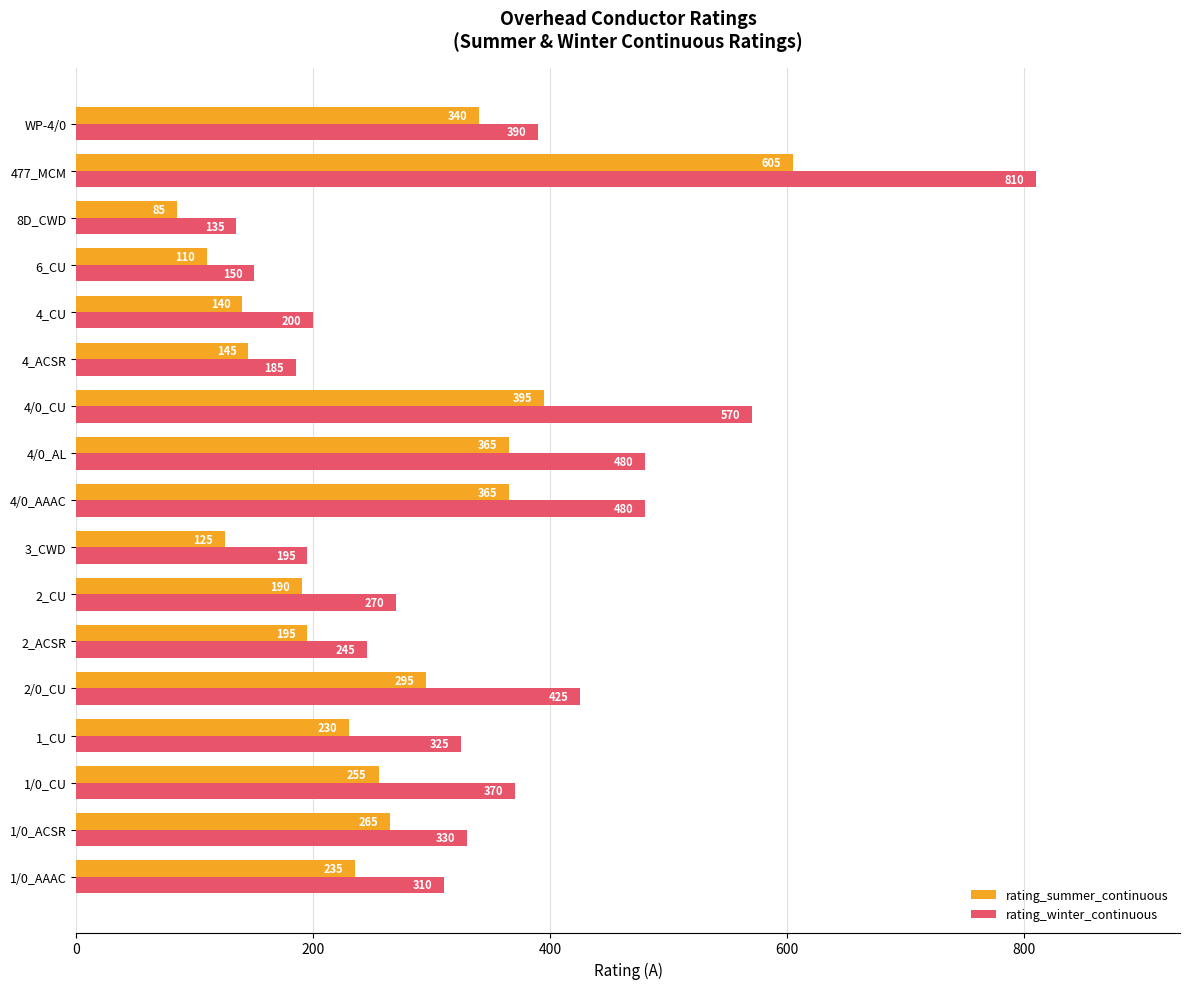

At which category does the chart reach its minimum across all series?

8D_CWD